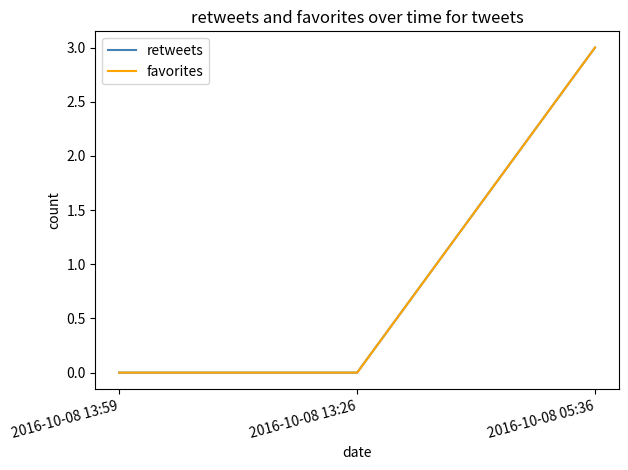

Is this an area chart (filled region under the line)?

No